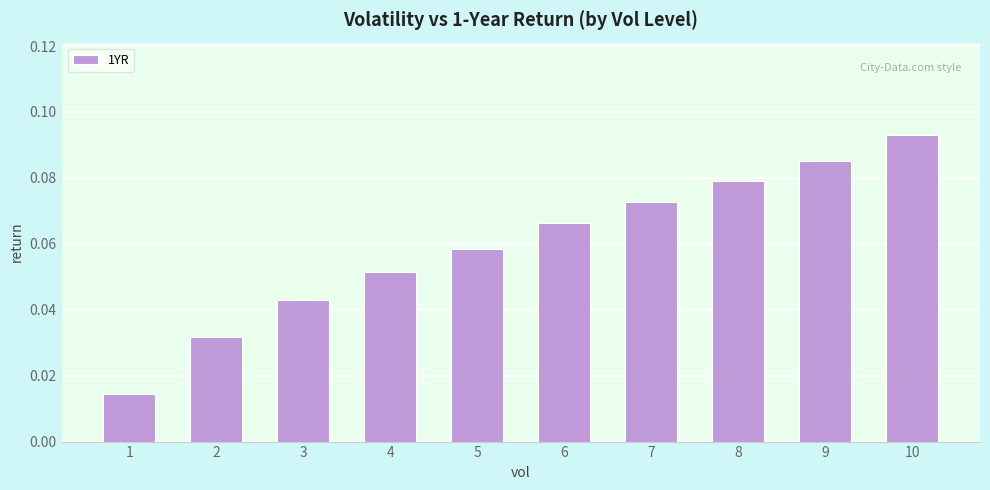

Which label corresponds to the largest value in the chart?

10